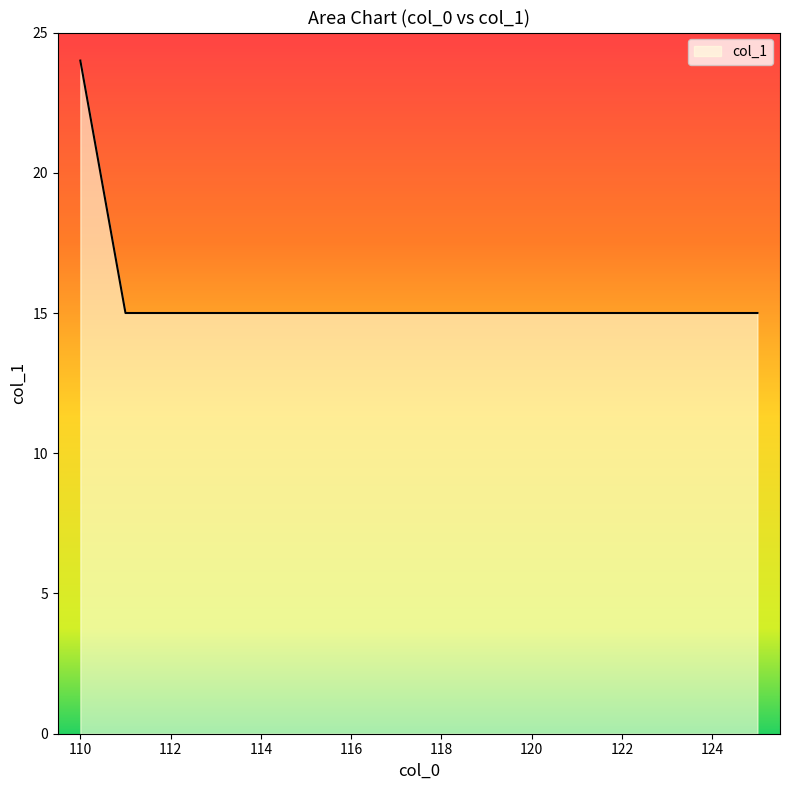

What is the difference between the maximum and minimum values?

9